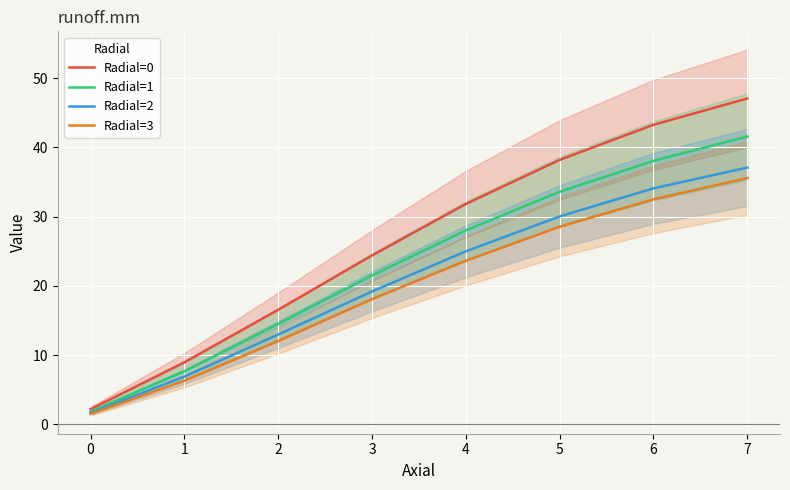

True or false: Radial=0 has more than 1 points higher than both neighbors.

False